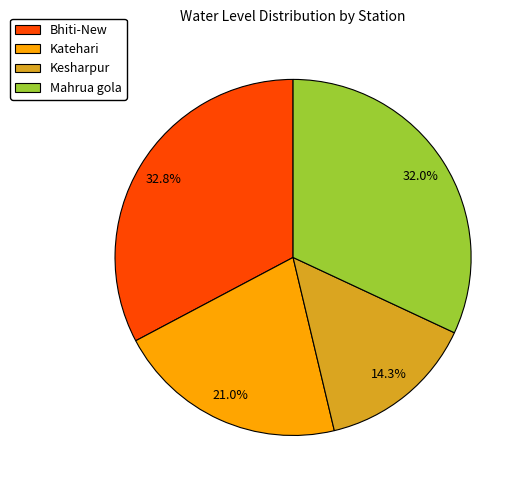

To the nearest percent, what percentage of the pie is Kesharpur?

14%